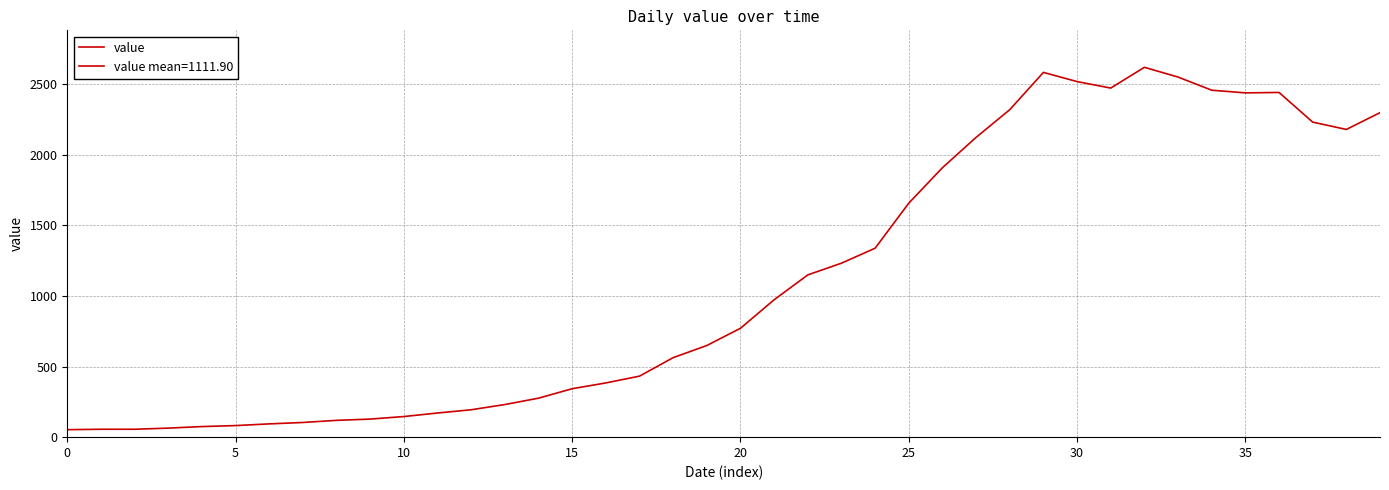

Does the chart have visible grid lines?

Yes